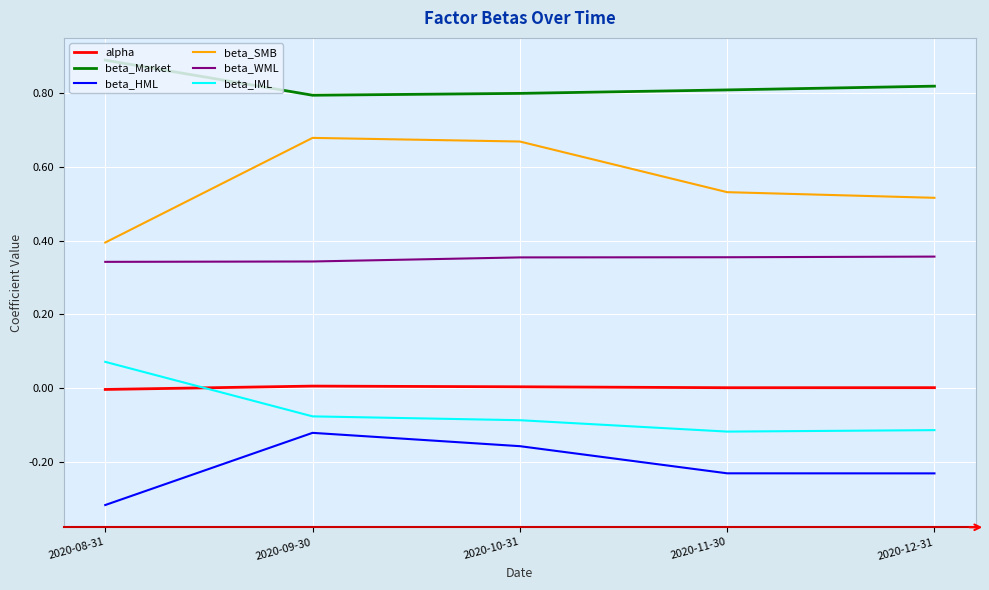

How many beta_WML values are between 0 and 1?

5